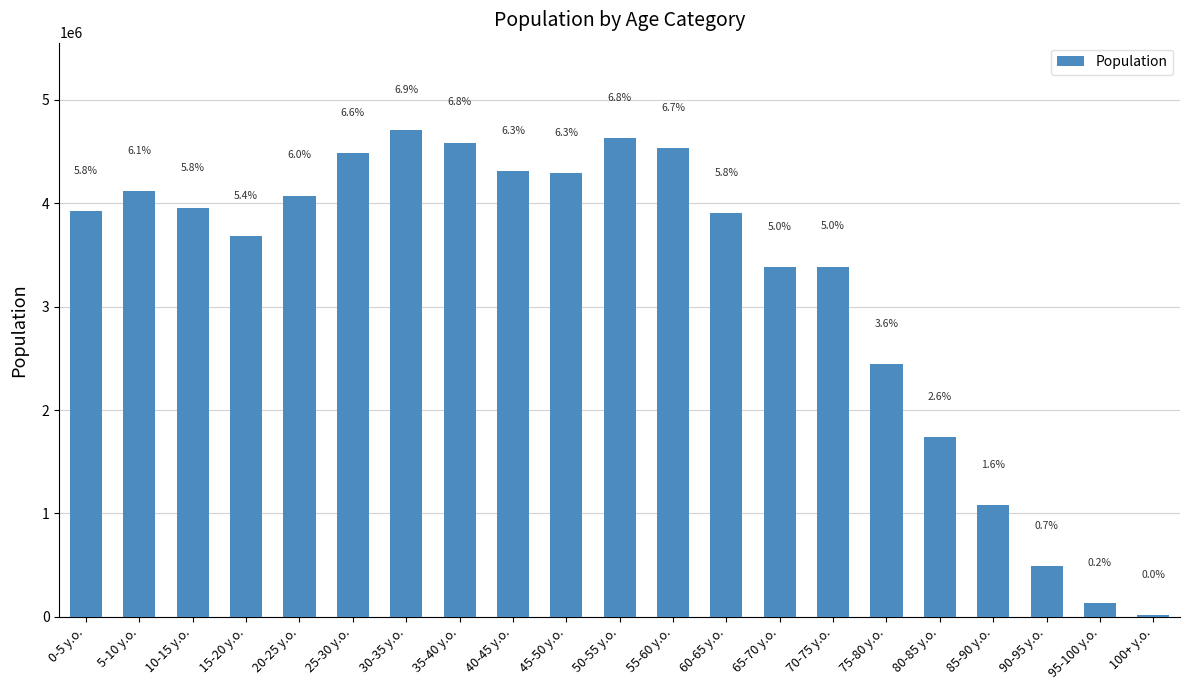

List the labels in order of value, smallest first.

100+ y.o., 95-100 y.o., 90-95 y.o., 85-90 y.o., 80-85 y.o., 75-80 y.o., 65-70 y.o., 70-75 y.o., 15-20 y.o., 60-65 y.o., 0-5 y.o., 10-15 y.o., 20-25 y.o., 5-10 y.o., 45-50 y.o., 40-45 y.o., 25-30 y.o., 55-60 y.o., 35-40 y.o., 50-55 y.o., 30-35 y.o.